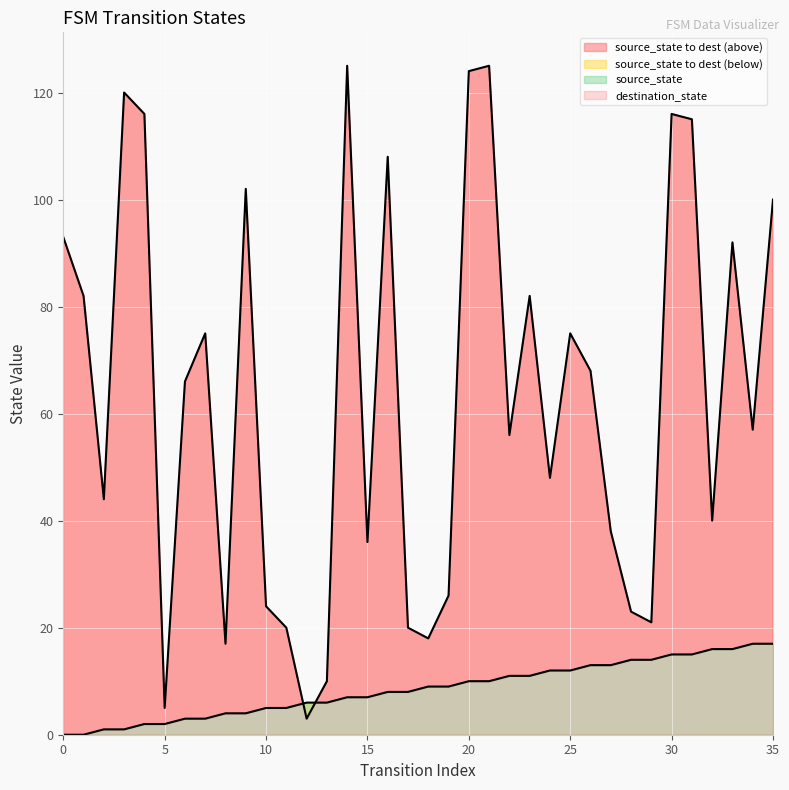

What is the difference between the source_state values at 29 and 22?

3